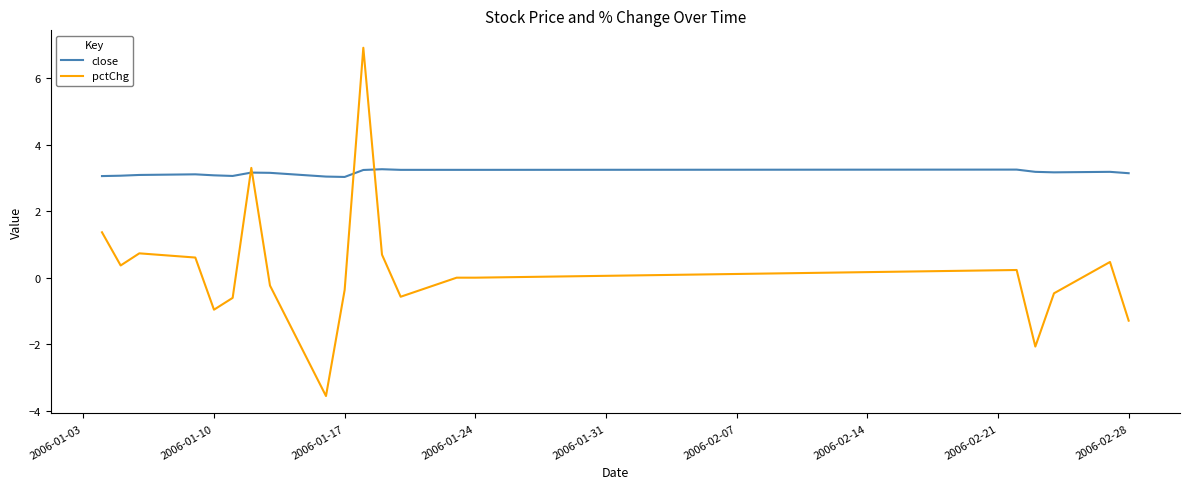

After their last crossing, which series has the higher values: pctChg or close?

close